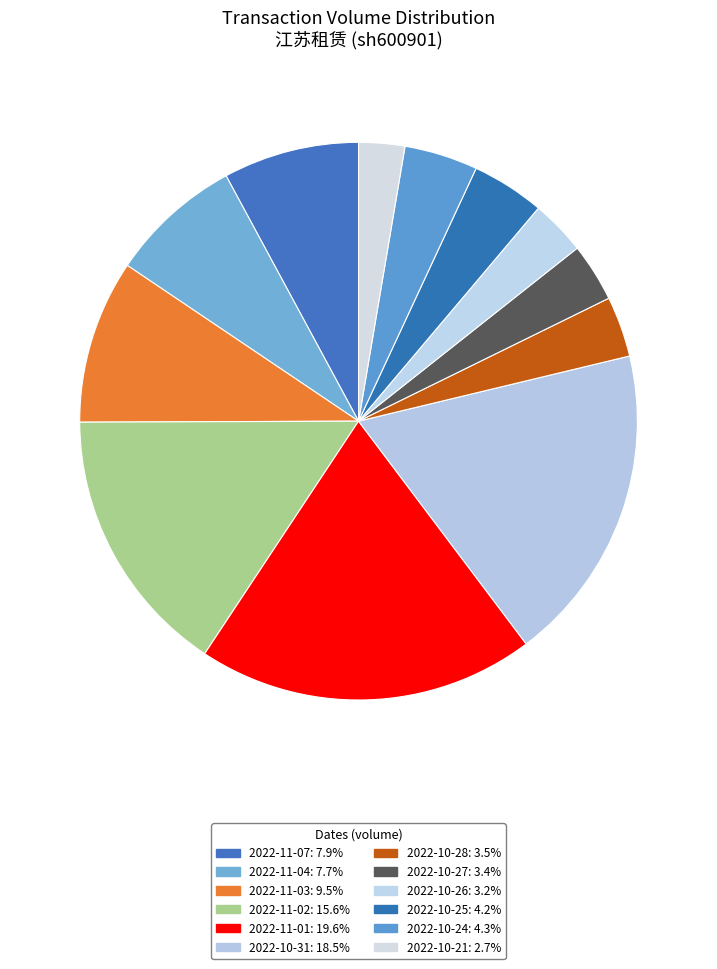

Count the number of slices in the pie.

12